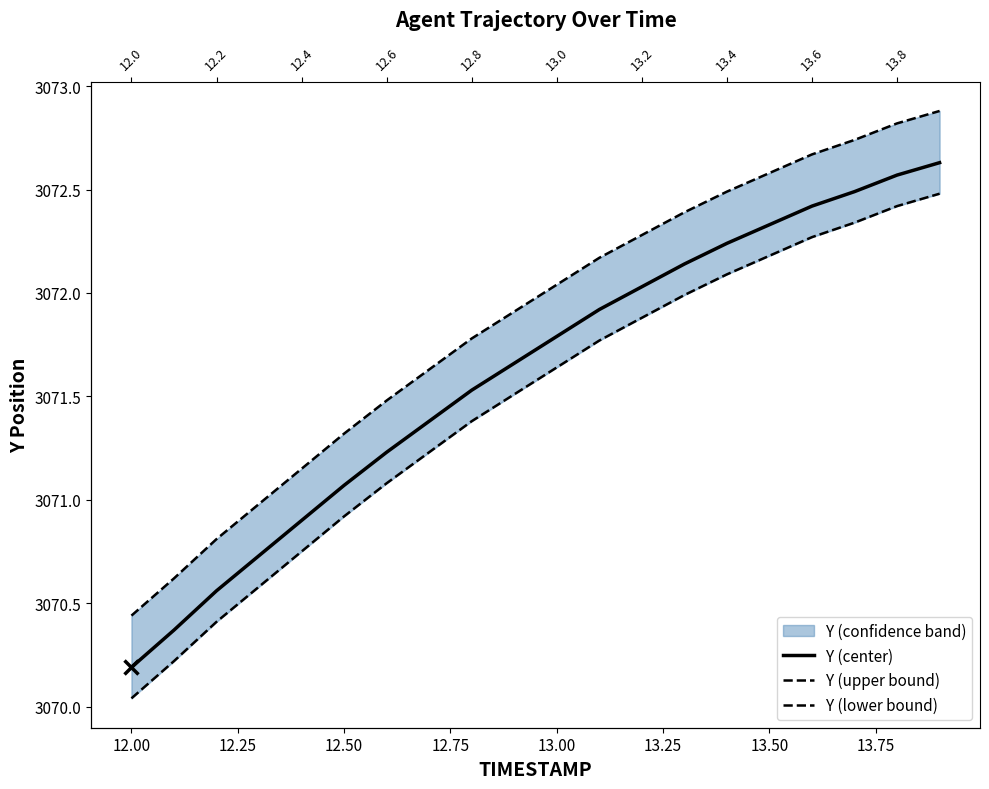

Which series has the widest spread of values?

Y (center)